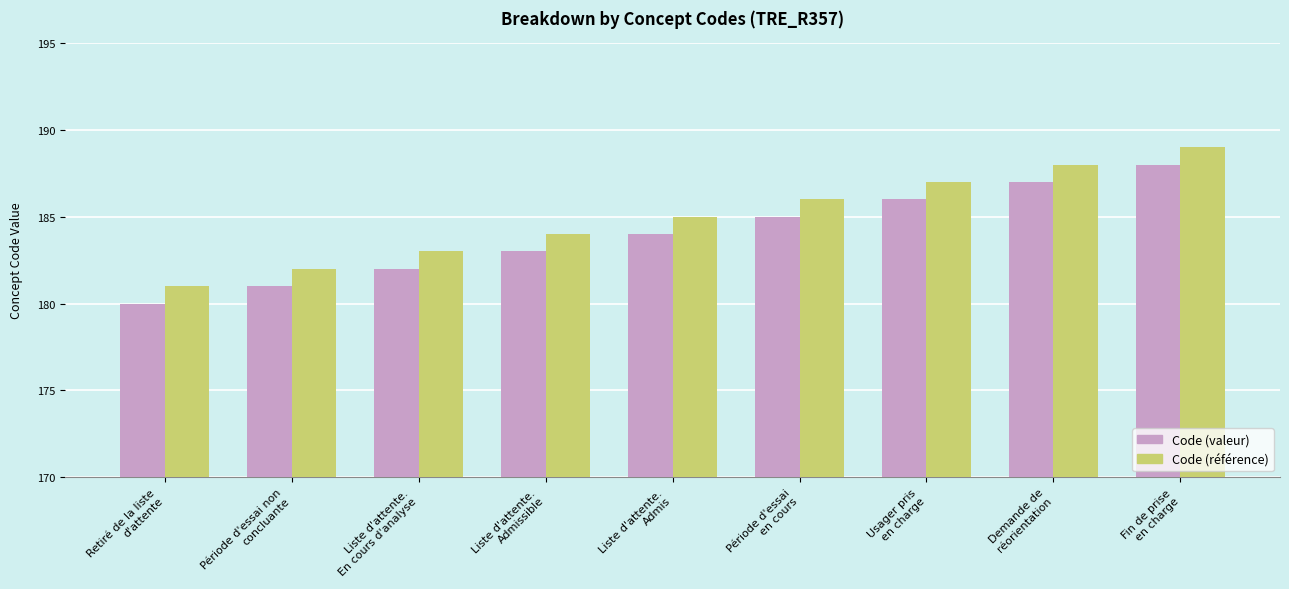

List the series in order of their peak value, lowest first.

Code (valeur), Code (référence)